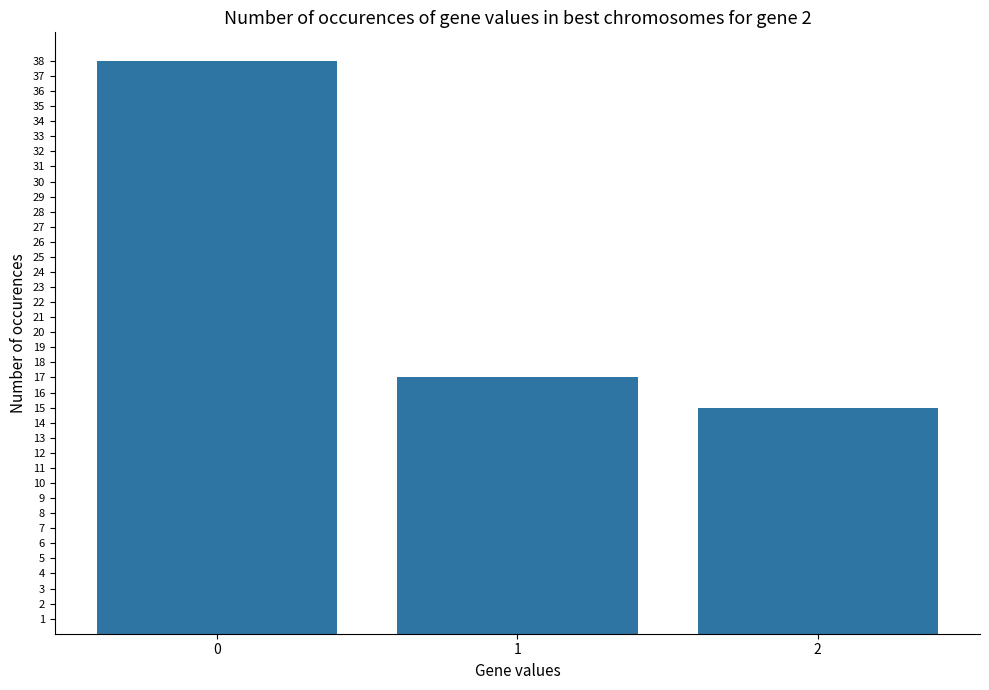

Does the chart contain stacked bars?

No